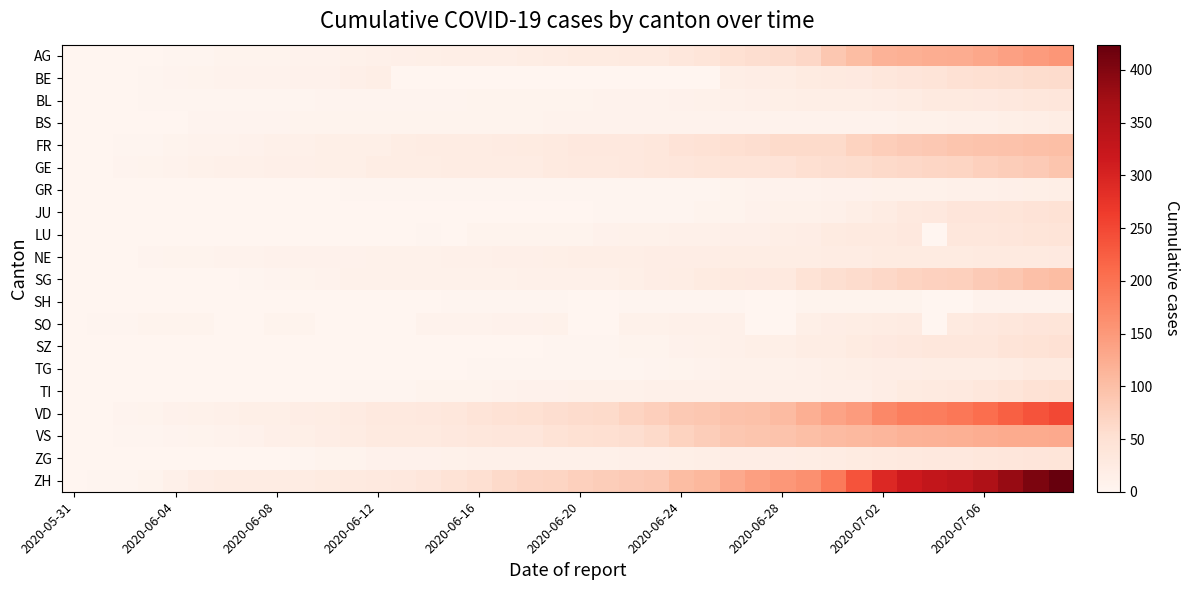

Which series has the widest spread of values?

ZH